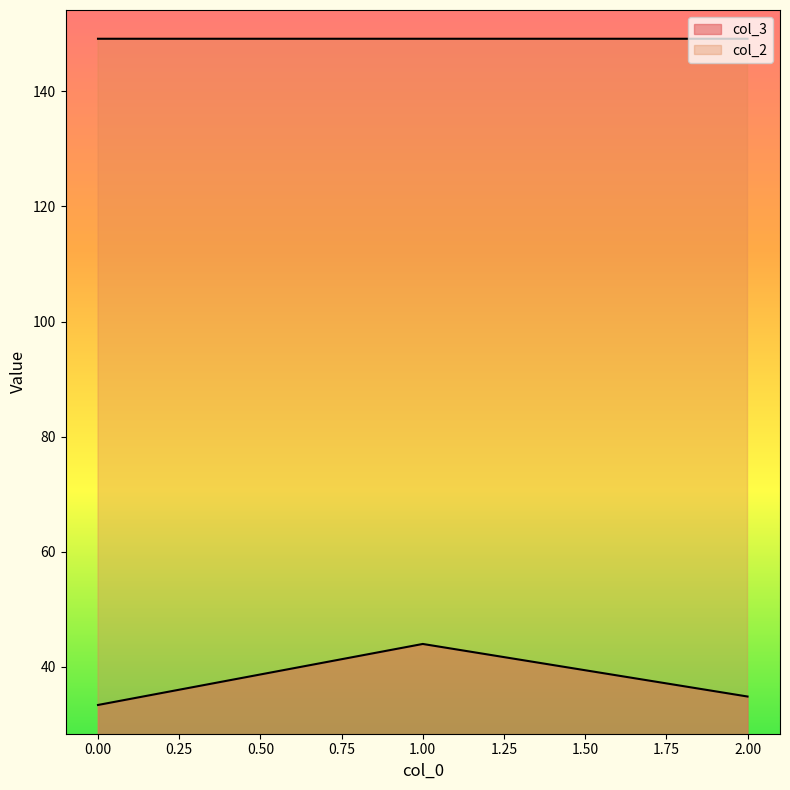

True or false: col_2 has a value of 149.2 at 2.

True